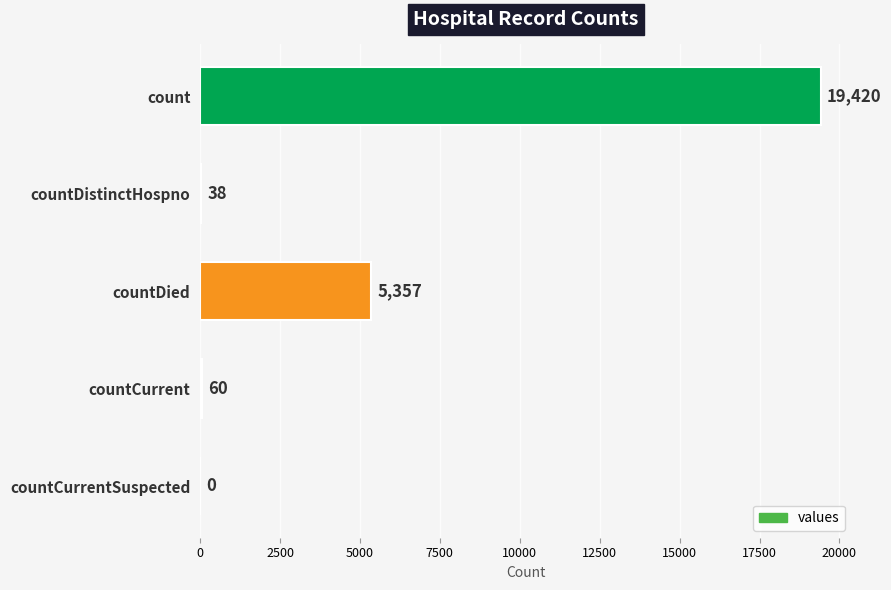

What is the sum of all values?

24875